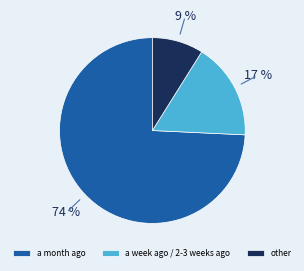

Rank the categories by value from highest to lowest.

a month ago, a week ago / 2-3 weeks ago, other